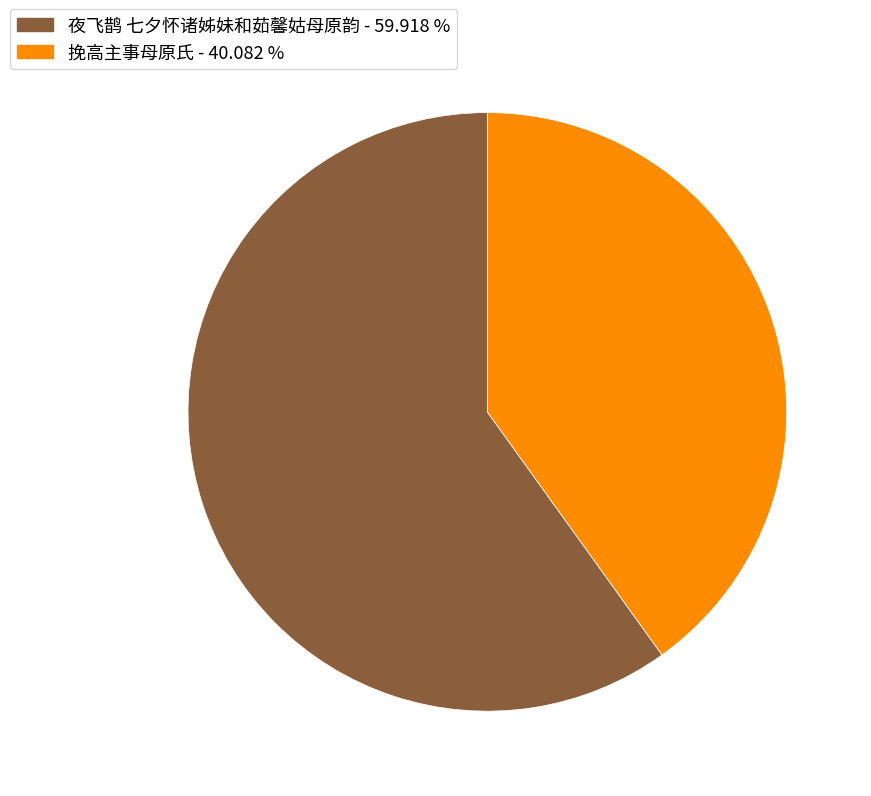

Which slice is the largest?

夜飞鹊 七夕怀诸姊妹和茹馨姑母原韵